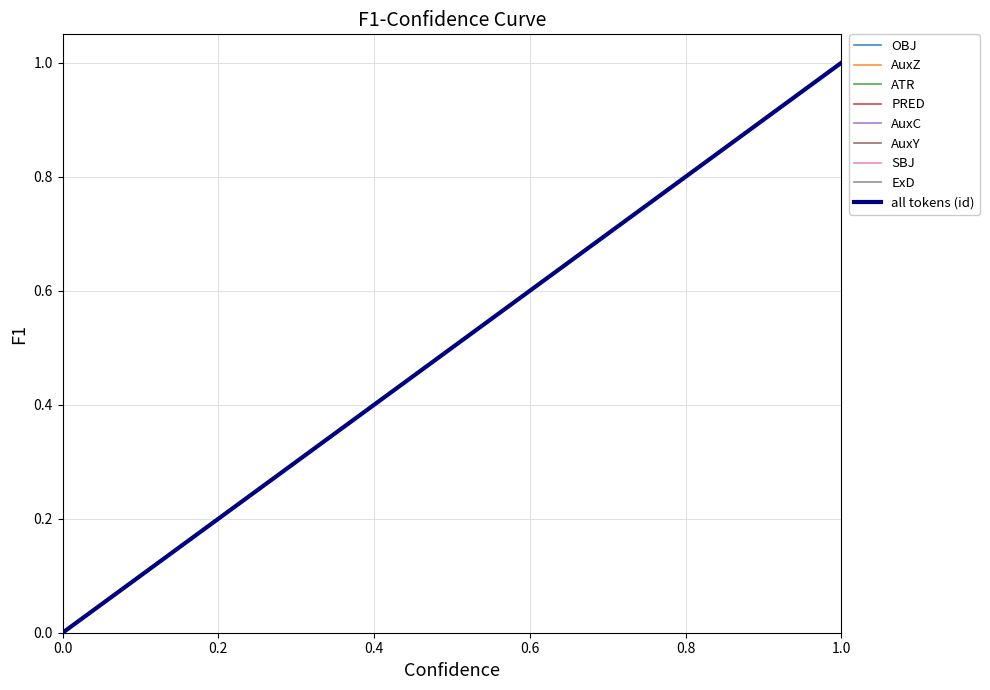

How many lines are shown in the chart?

1